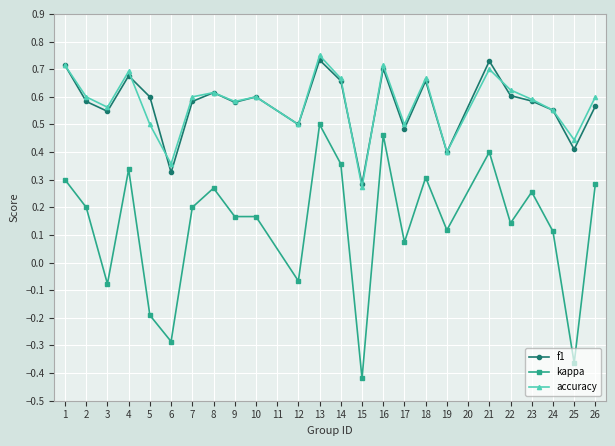

Does the chart display data point markers on the line(s)?

Yes